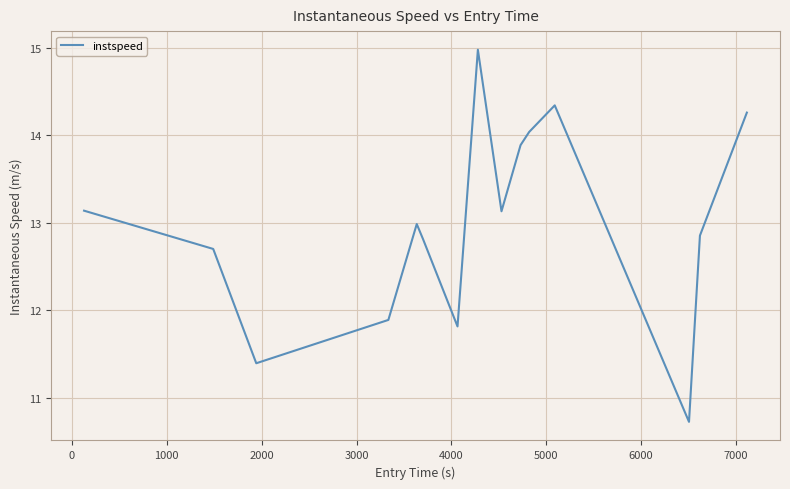

Reading left to right, transcribe all the data shown in this chart.

13.1	12.7	11.4	11.9	13.0	12.8	11.8	15.0	13.1	13.9	14.0	14.3	10.7	12.9	14.3